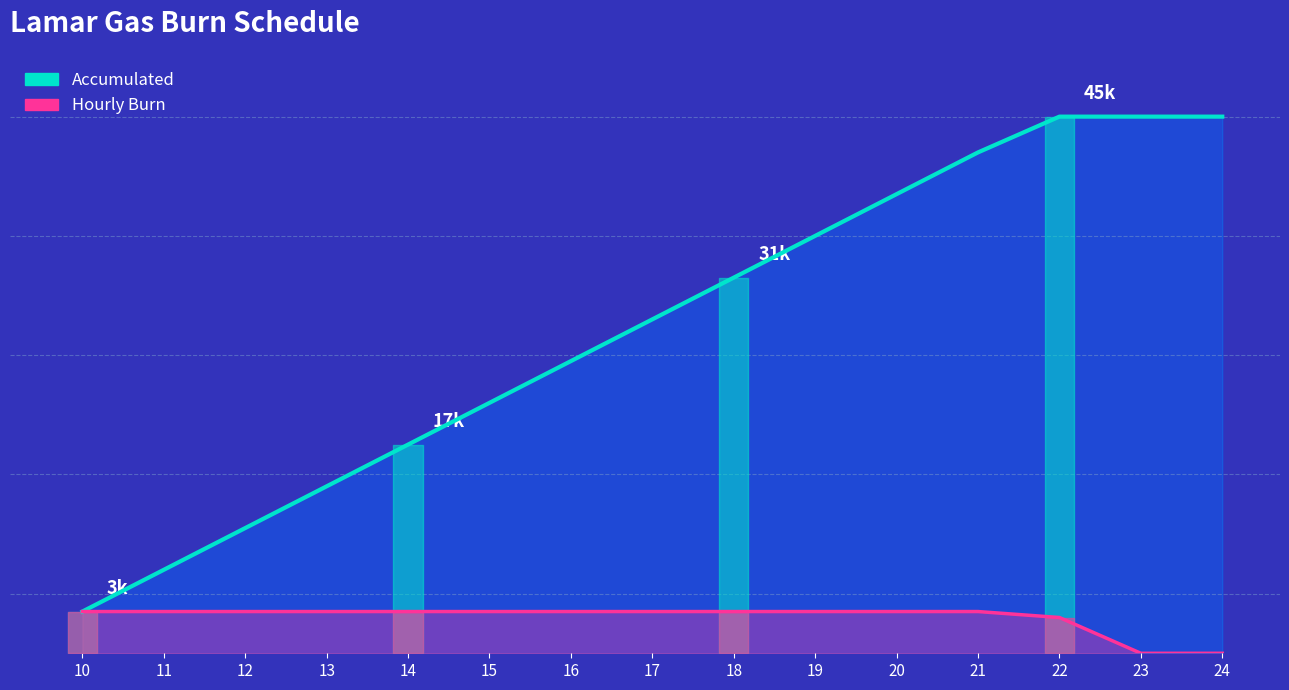

What is the total value across all series at 21?

45500